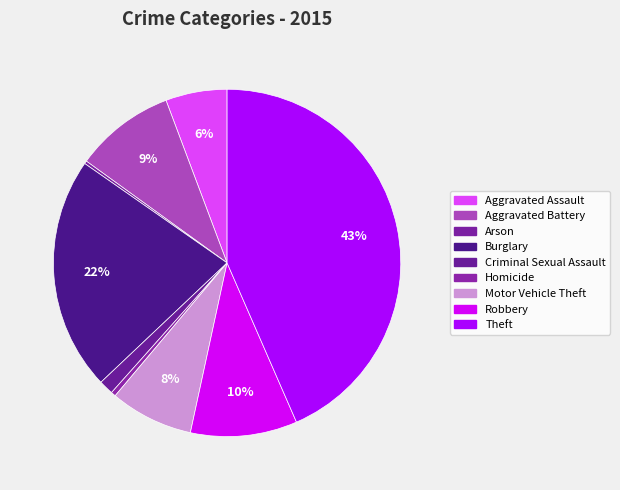

The Aggravated Battery slice represents 9% of the pie. True or false?

True